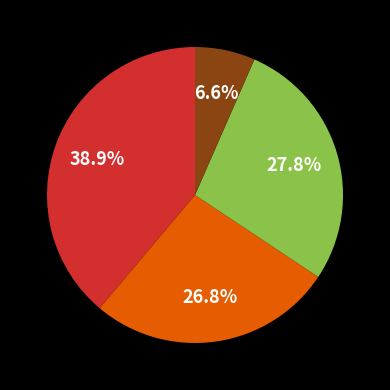

How many segments does this pie chart have?

4